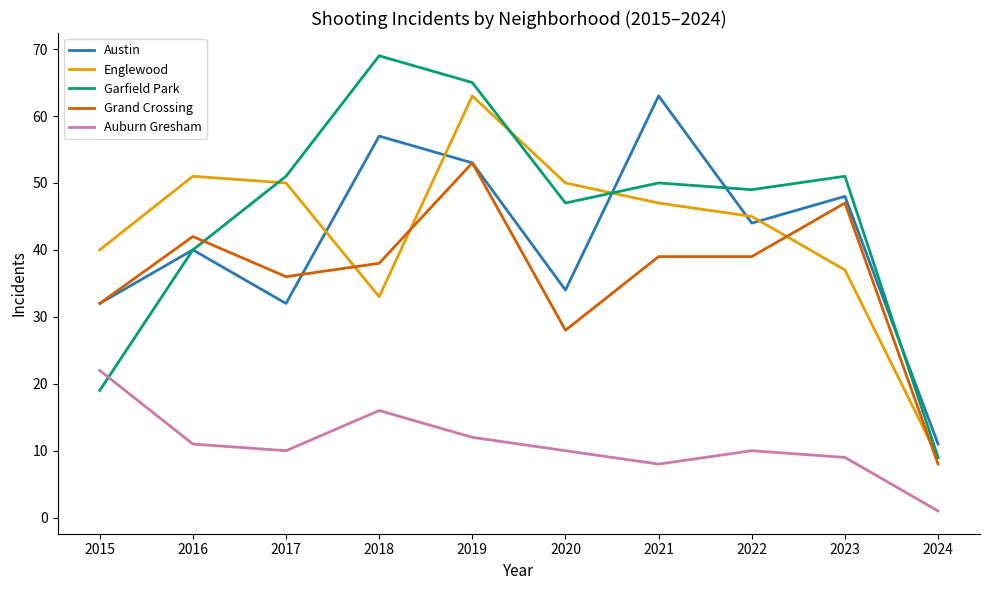

Is the value of Auburn Gresham at 2018 greater than the value of Englewood at 2019?

No